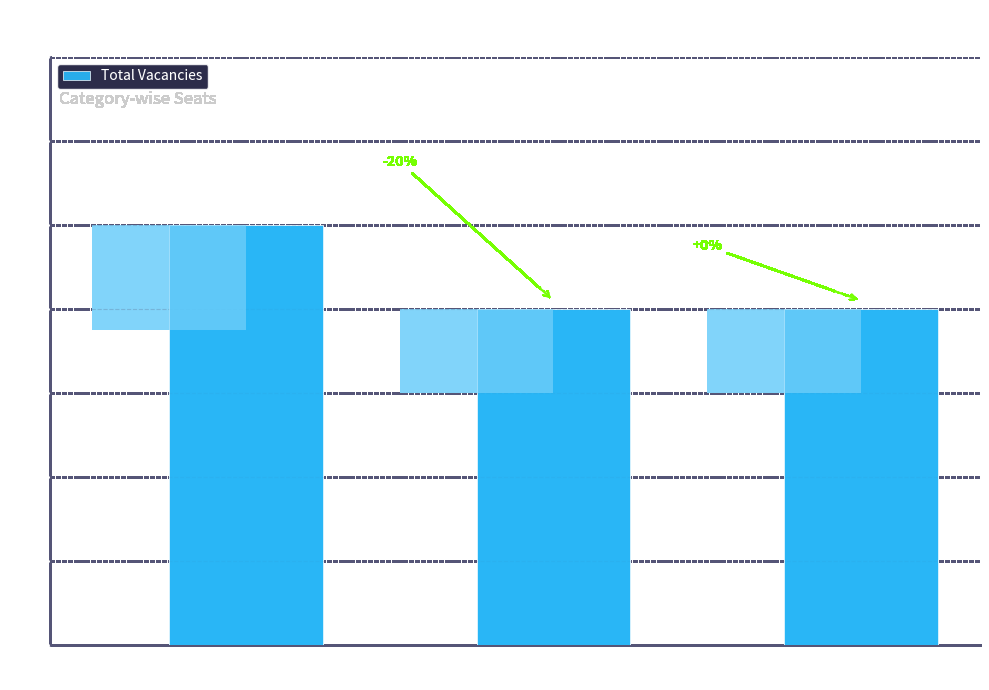

List the labels in order of value, largest first.

Electrical
Engineering, Computer Science
and Engineering, Civil
Engineering